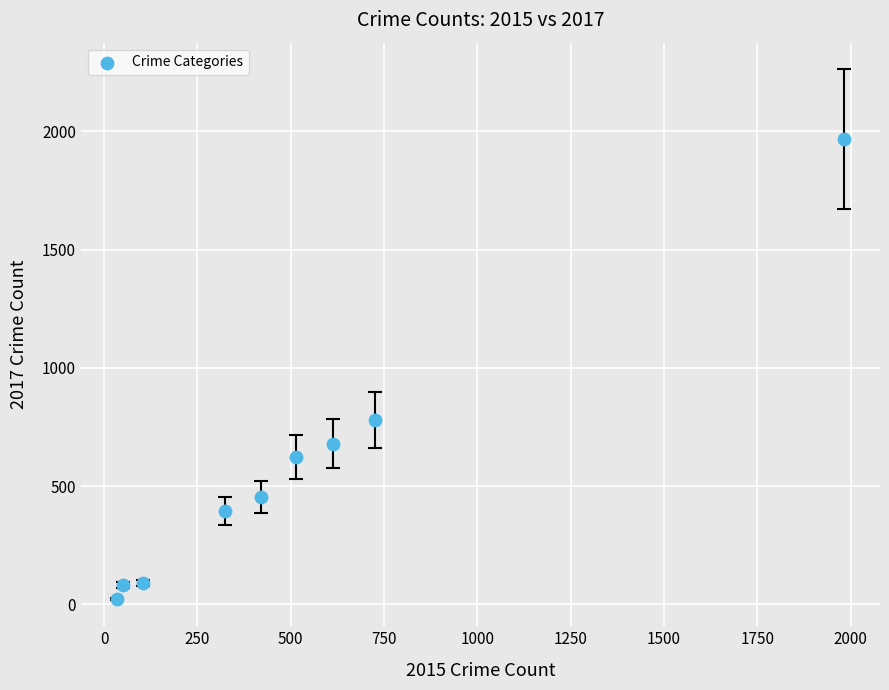

What is the range of X values (max minus min)?

1946